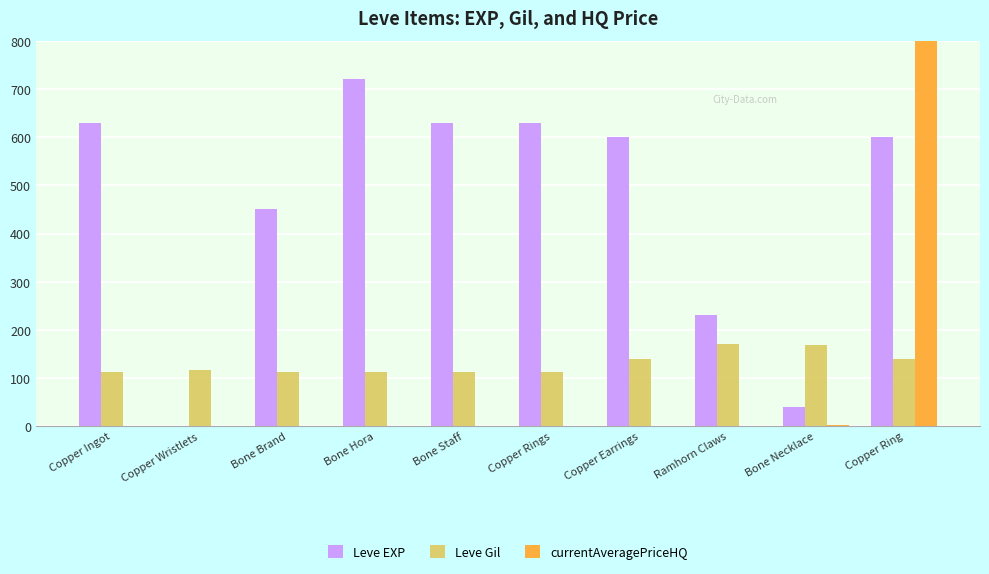

What is the sum of the Leve EXP values at Bone Hora and Copper Ring?

1320.0